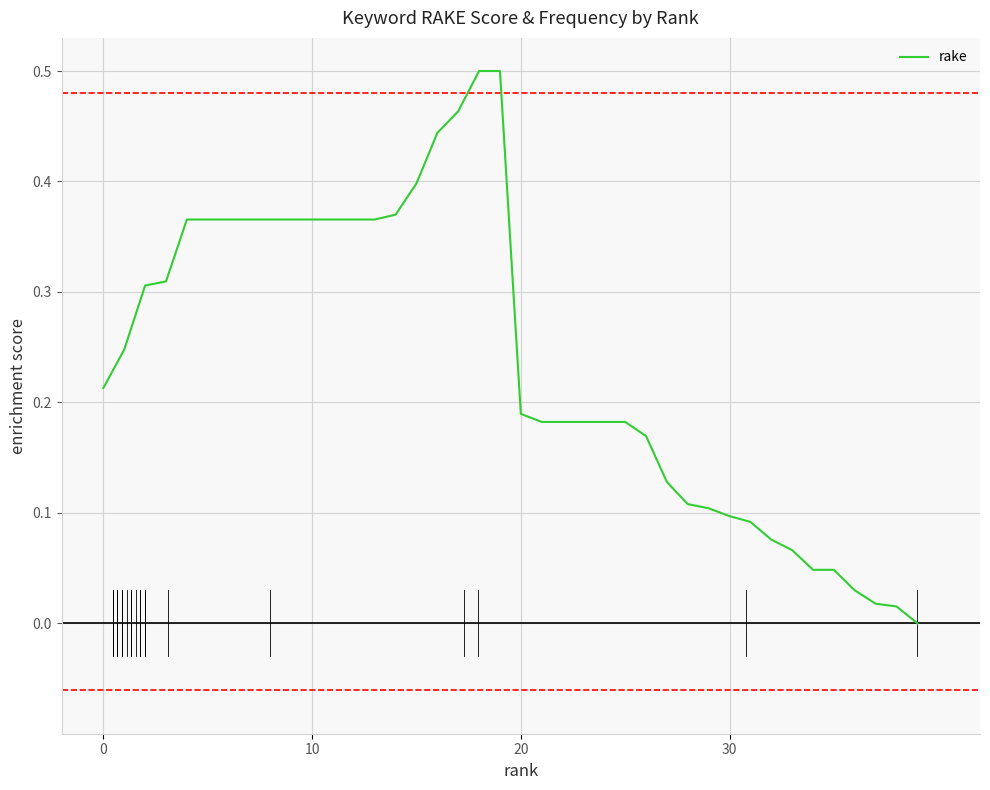

Reading left to right, list all the values displayed in this chart.

0.2	0.2	0.3	0.3	0.4	0.4	0.4	0.4	0.4	0.4	0.4	0.4	0.4	0.4	0.4	0.4	0.4	0.5	0.5	0.5	0.2	0.2	0.2	0.2	0.2	0.2	0.2	0.1	0.1	0.1	0.1	0.1	0.1	0.1	0.0	0.0	0.0	0.0	0.0	0.0